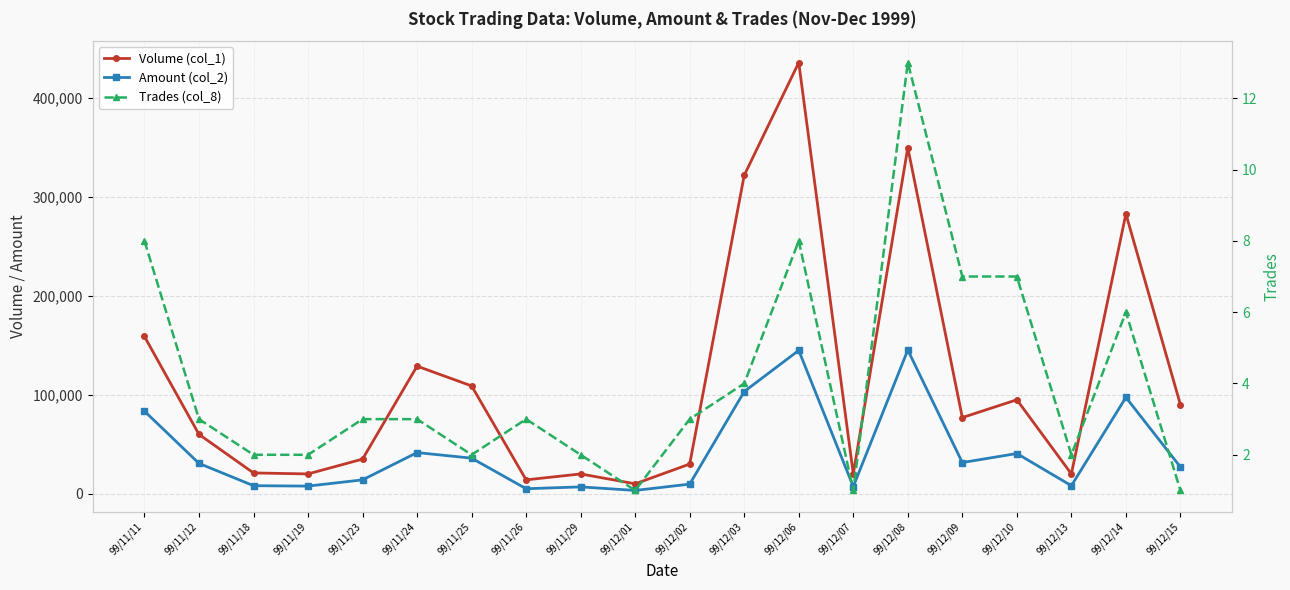

Reading left to right, transcribe all the data shown in this chart.

Volume (col_1): 99/11/11=159000	99/11/12=60000	99/11/18=21000	99/11/19=20000	99/11/23=35000	99/11/24=129000	99/11/25=109000	99/11/26=14000	99/11/29=20000	99/12/01=10000	99/12/02=30000	99/12/03=322000	99/12/06=436000	99/12/07=20000	99/12/08=350000	99/12/09=77000	99/12/10=95000	99/12/13=20000	99/12/14=283000	99/12/15=90000
Amount (col_2): 99/11/11=83540	99/11/12=30650	99/11/18=8100	99/11/19=7700	99/11/23=14000	99/11/24=41580	99/11/25=35970	99/11/26=5020	99/11/29=6900	99/12/01=3300	99/12/02=9700	99/12/03=103290	99/12/06=144950	99/12/07=7200	99/12/08=145300	99/12/09=31500	99/12/10=40650	99/12/13=8100	99/12/14=97410	99/12/15=27000
Trades (col_8): 99/11/11=8	99/11/12=3	99/11/18=2	99/11/19=2	99/11/23=3	99/11/24=3	99/11/25=2	99/11/26=3	99/11/29=2	99/12/01=1	99/12/02=3	99/12/03=4	99/12/06=8	99/12/07=1	99/12/08=13	99/12/09=7	99/12/10=7	99/12/13=2	99/12/14=6	99/12/15=1